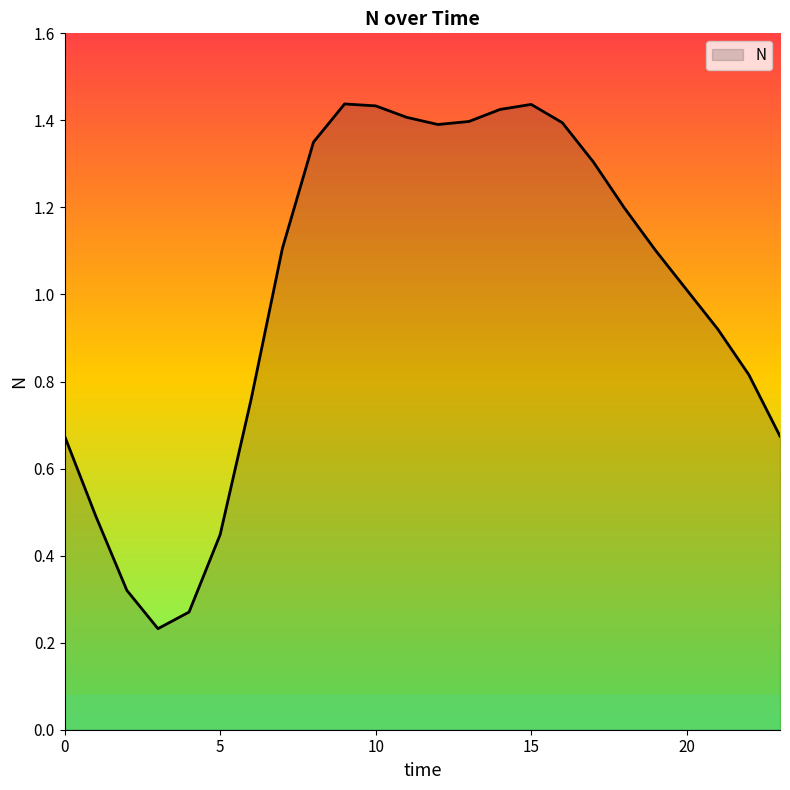

What is the difference between the maximum and minimum values?

1.2